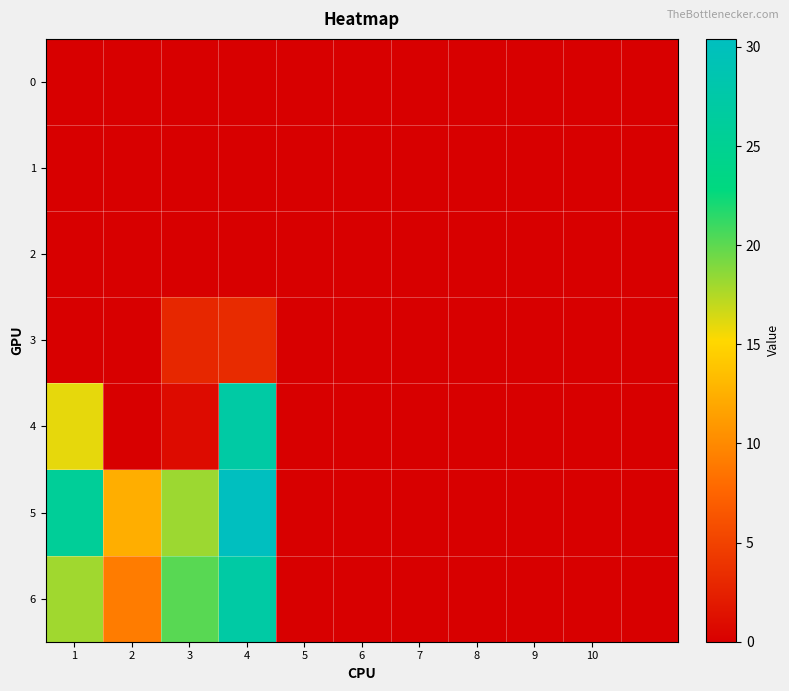

Which category has the lowest value across all series?

1